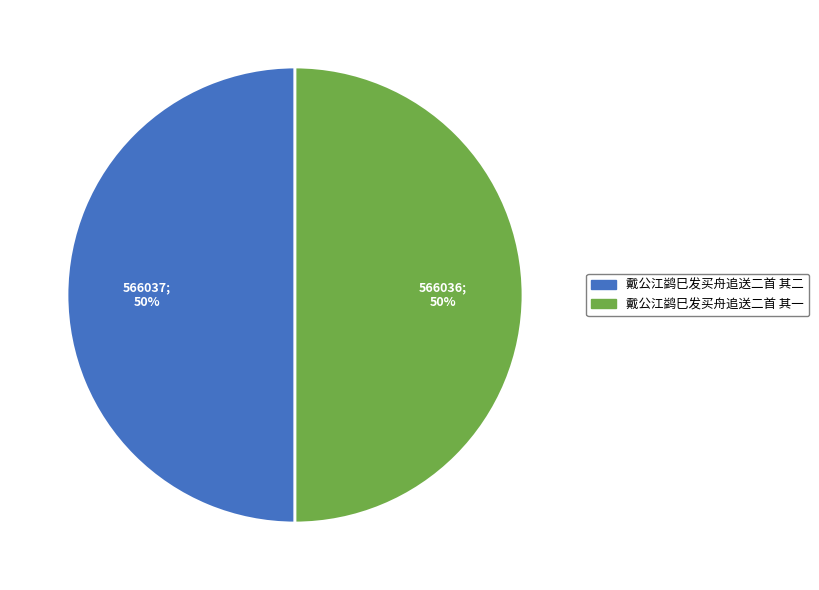

Count the number of slices in the pie.

2